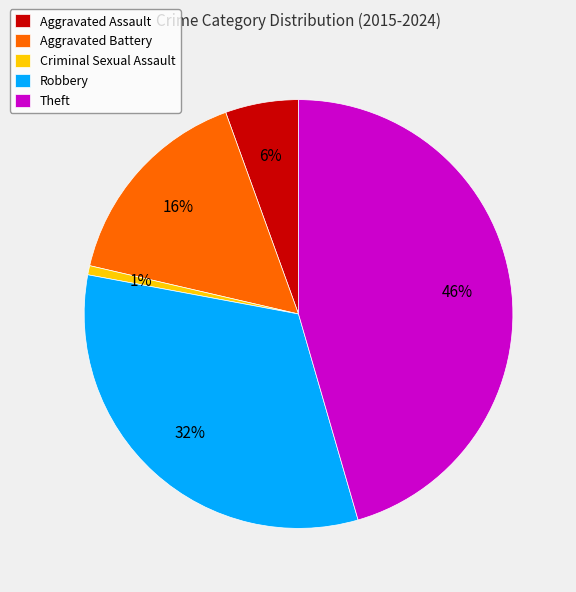

To the nearest percent, what is the combined percentage of Robbery and Aggravated Assault?

38%